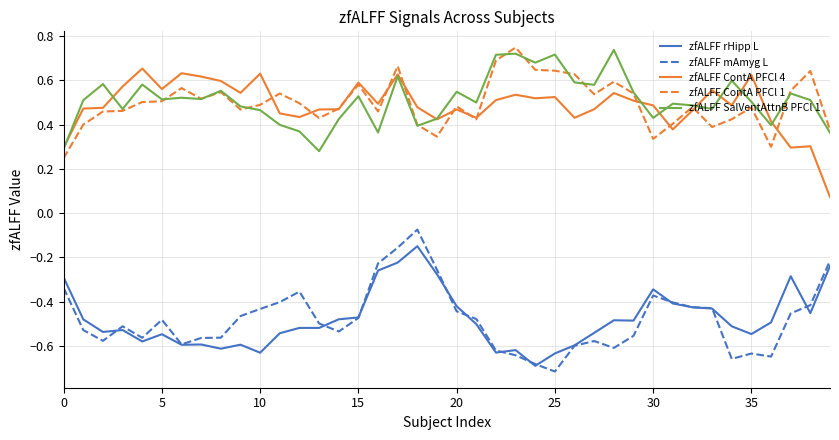

True or false: zfALFF ContA PFCl 1 and zfALFF mAmyg L intersect in this chart.

False